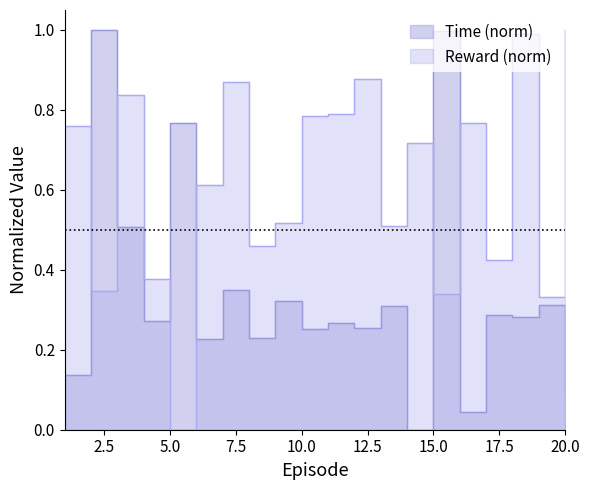

What is the spread (max minus min) of values at 11?

0.5